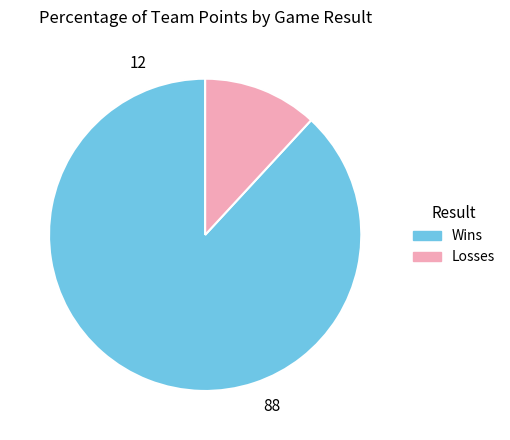

Is there a majority slice in this chart?

Yes